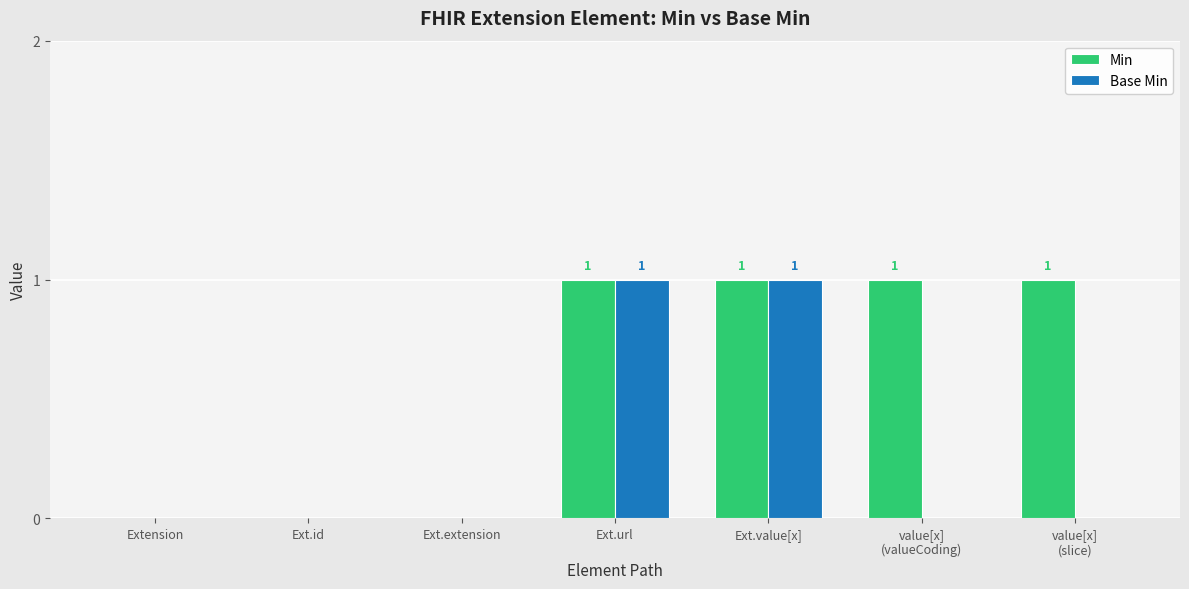

Reading right to left, what are all the values shown in this chart?

Min: value[x]
(slice)=1	value[x]
(valueCoding)=1	Ext.value[x]=1	Ext.url=1	Ext.extension=0	Ext.id=0	Extension=0
Base Min: value[x]
(slice)=0	value[x]
(valueCoding)=0	Ext.value[x]=1	Ext.url=1	Ext.extension=0	Ext.id=0	Extension=0